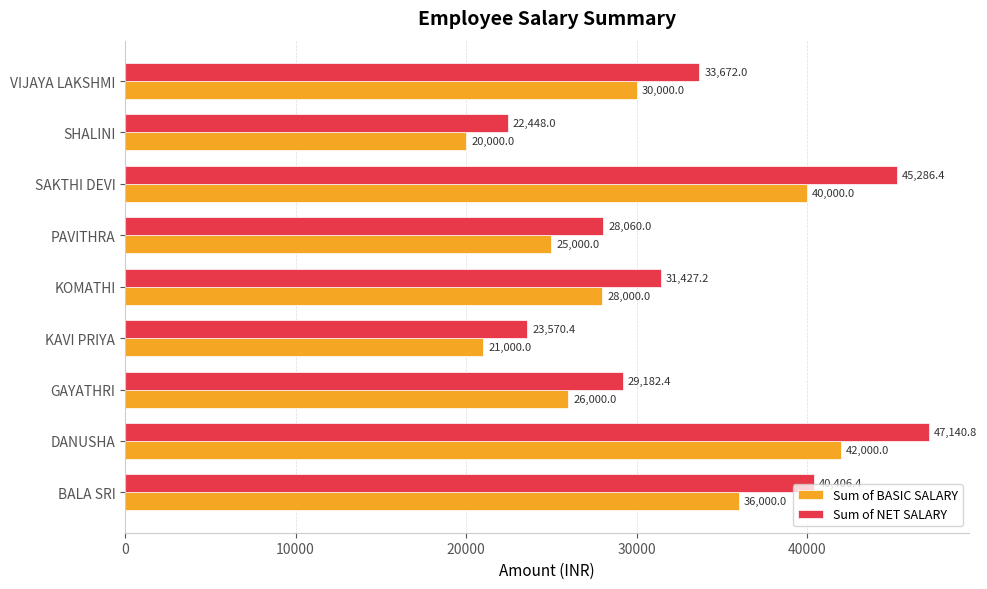

Between GAYATHRI and SHALINI, which series saw the biggest shift?

Sum of NET SALARY